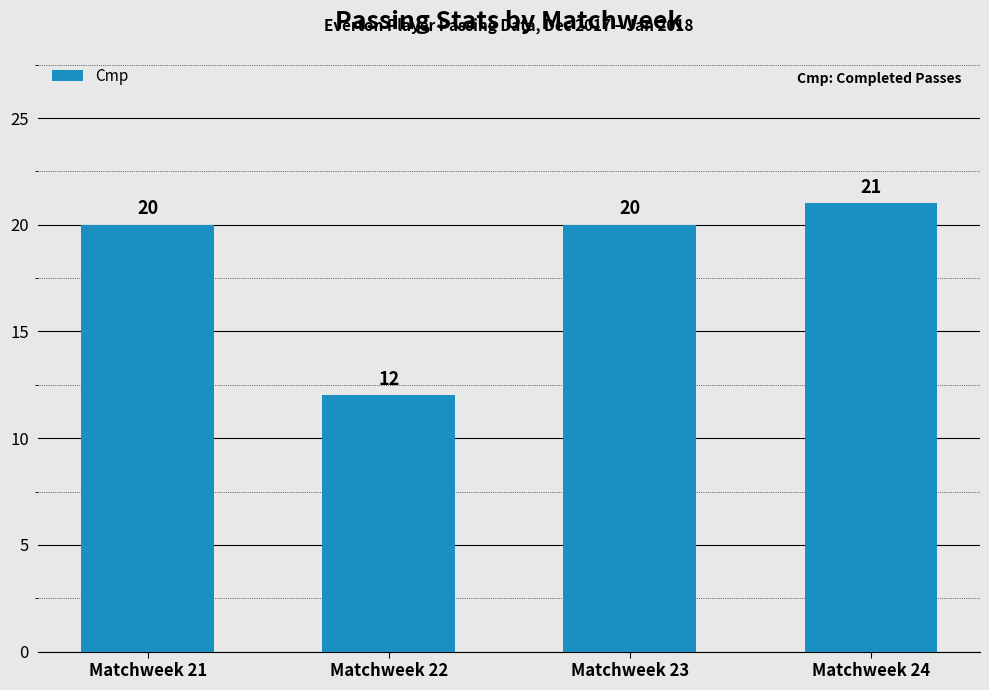

Does the chart contain any negative values?

No